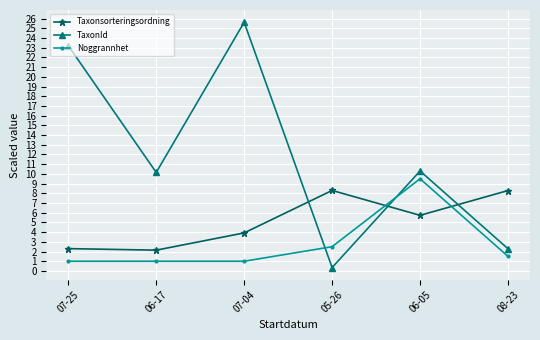

True or false: Noggrannhet has a value of 2.5 at 05-26.

True